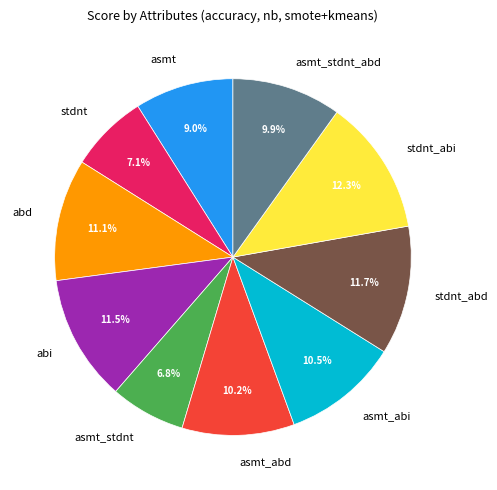

To the nearest percent, what portion does asmt_stdnt_abd represent?

10%